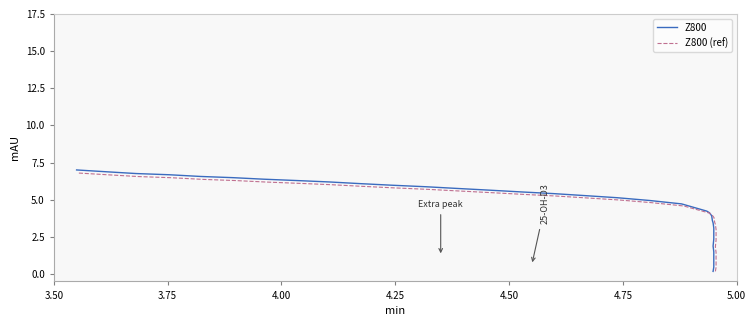

True or false: Z800 (ref) has more than 1 points higher than both neighbors.

False